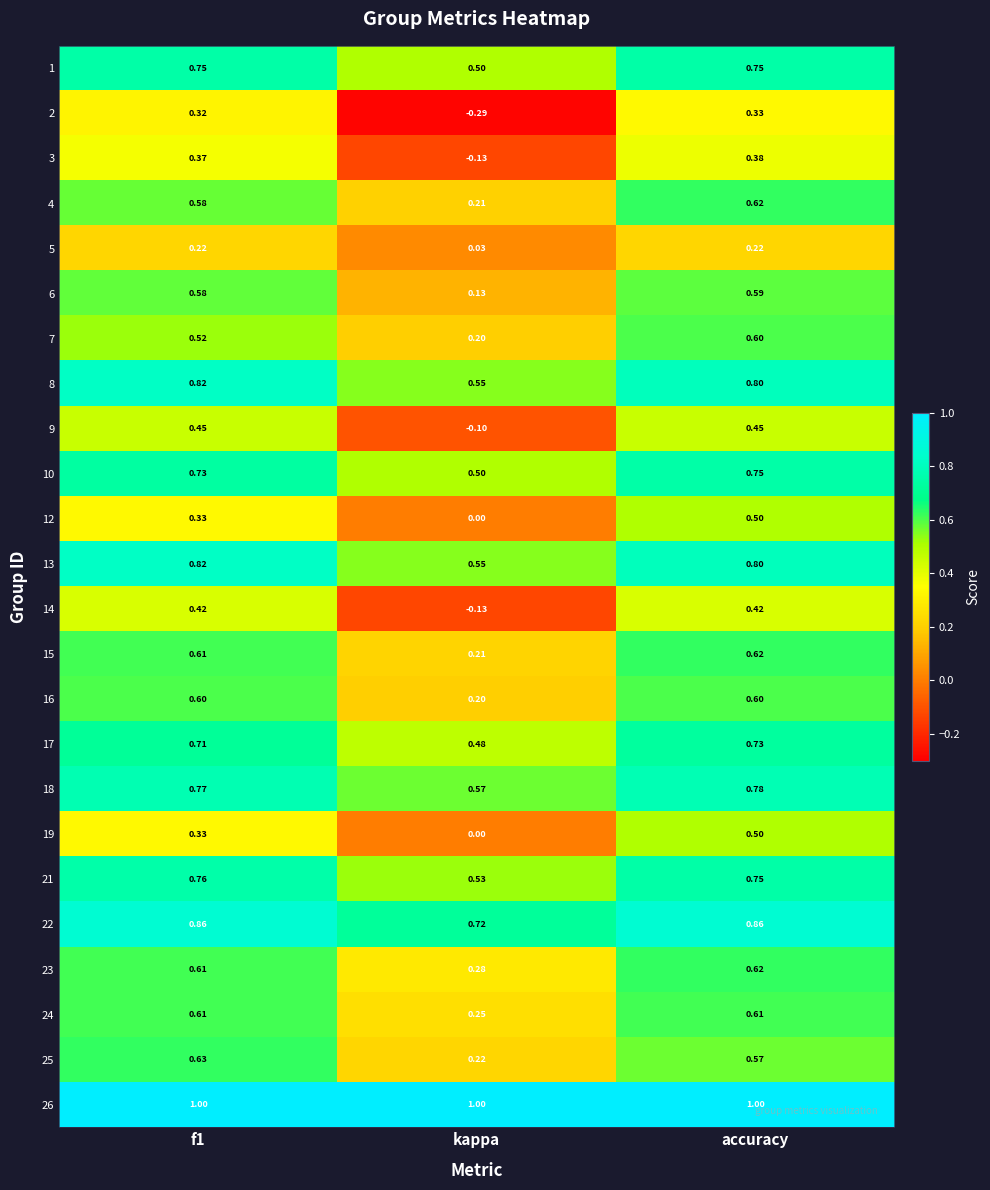

At which category is the sum across all series the highest?

accuracy